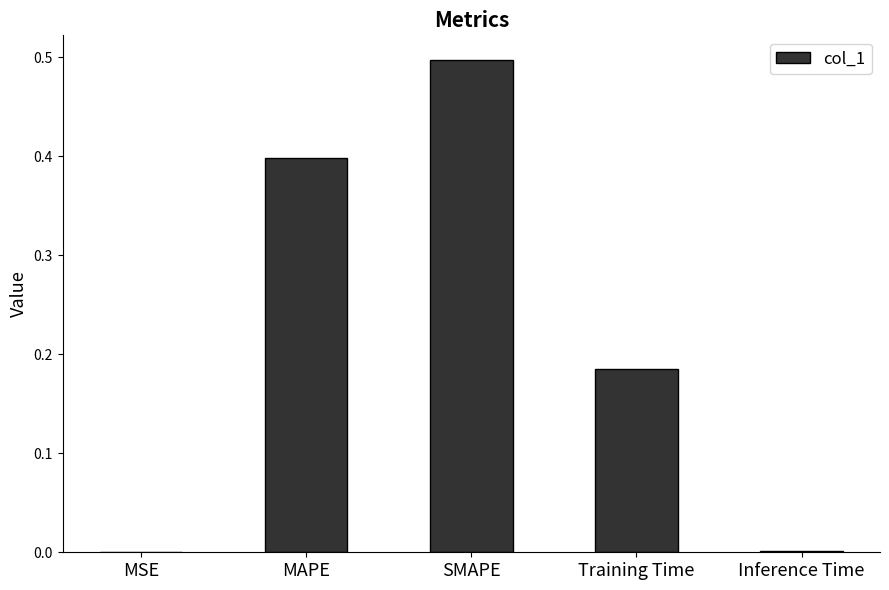

What is the sum of all values?

1.1